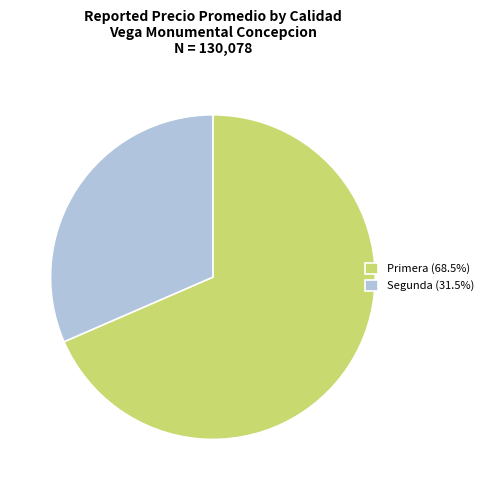

Which slice is the smallest?

Segunda